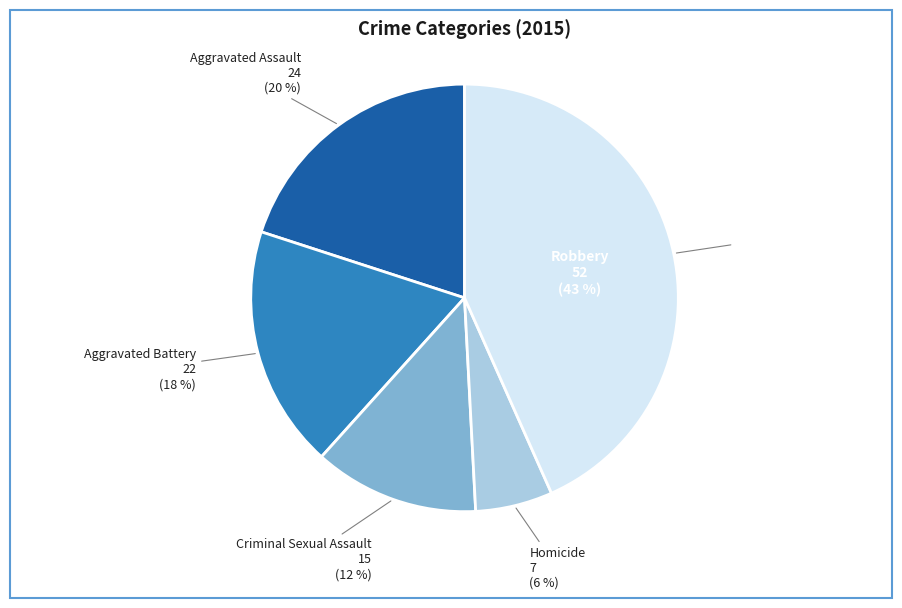

How many slices are in this pie chart?

5